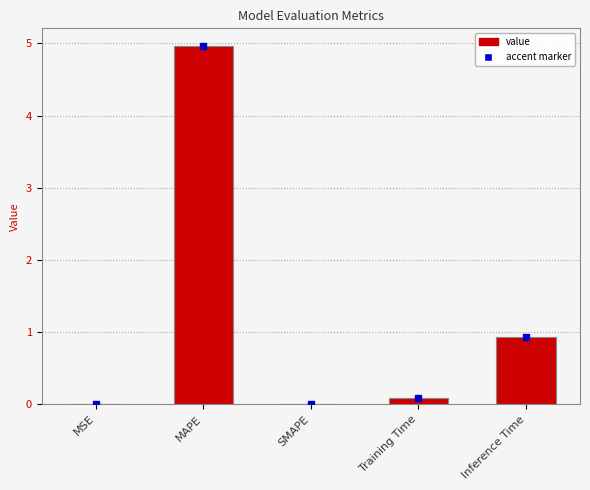

Between Inference Time and MAPE, which is larger?

MAPE